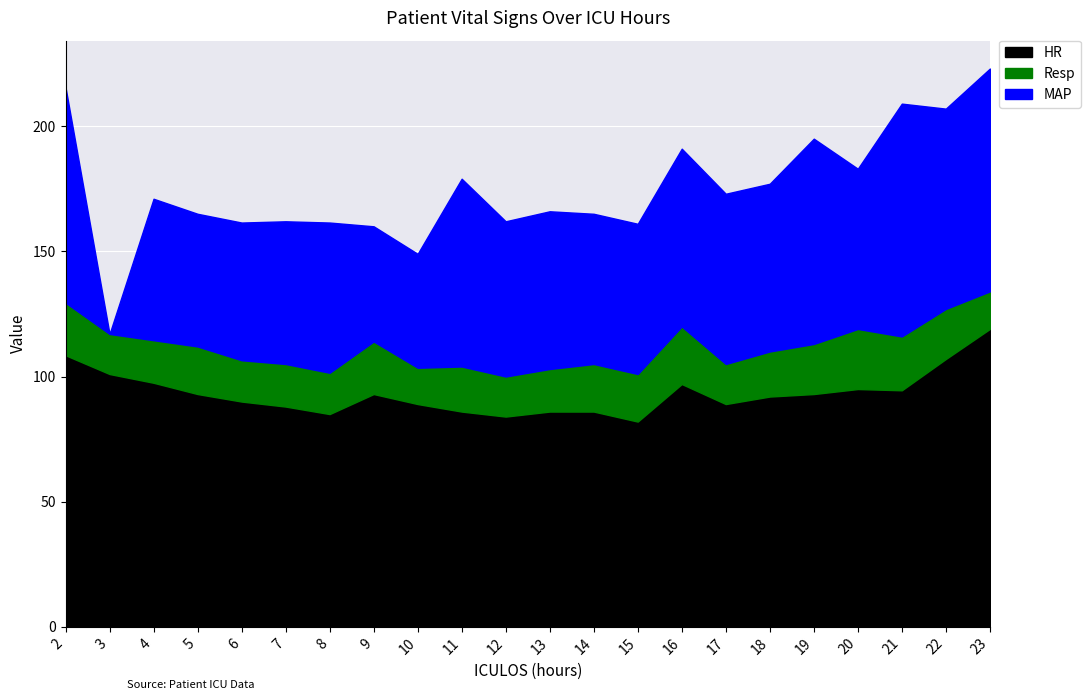

After their last crossing, which series has the higher values: Resp or MAP?

MAP